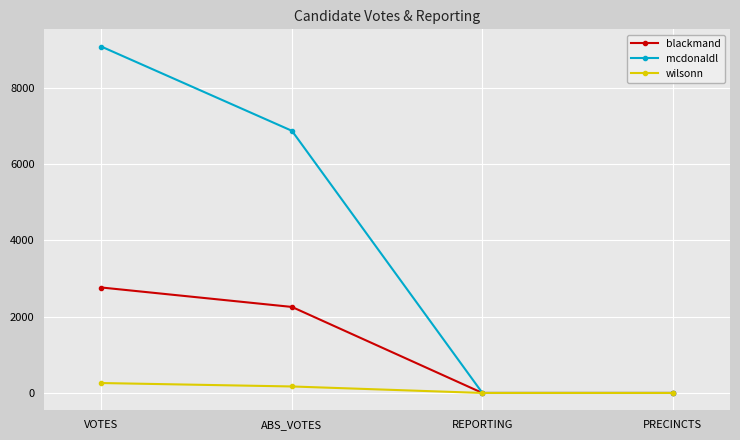

Which series has the largest total across all categories?

mcdonaldl